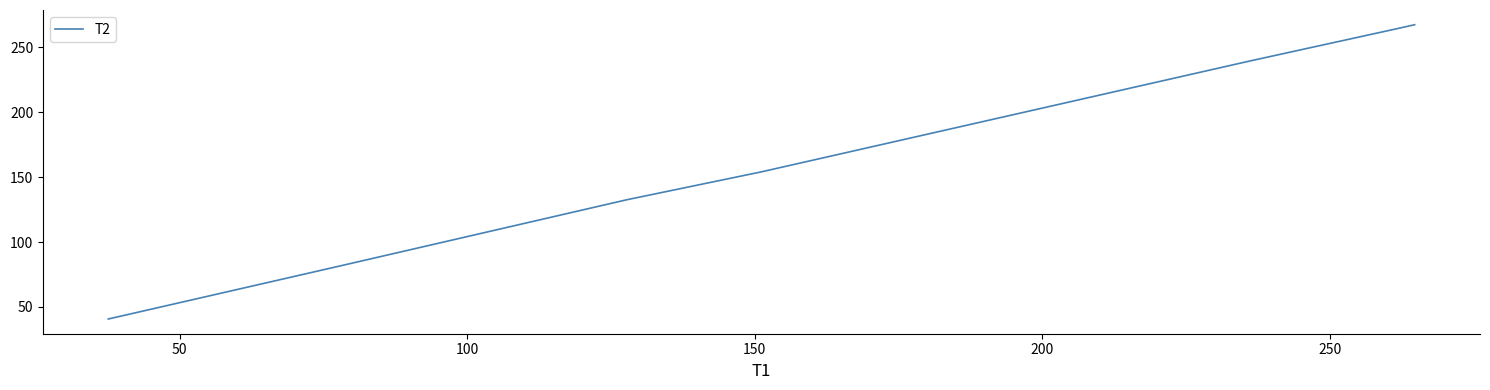

Count the number of categories in the chart.

7